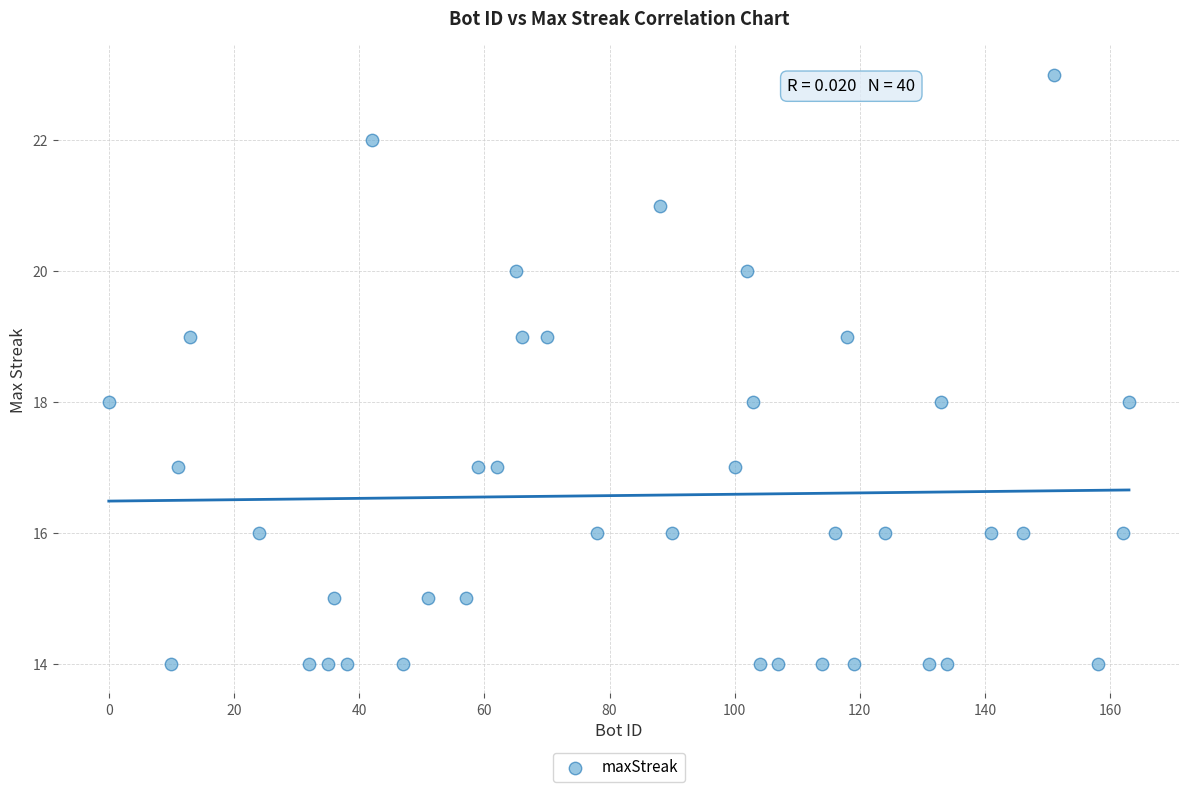

What is the range of X values (max minus min)?

163